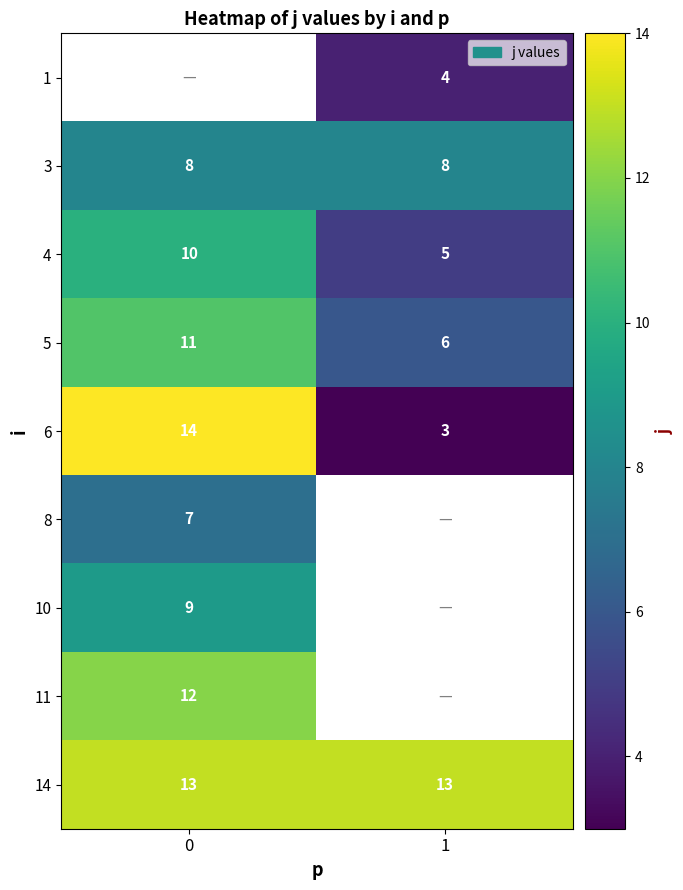

Is it true that row_2 equals 7.3 at 1?

False